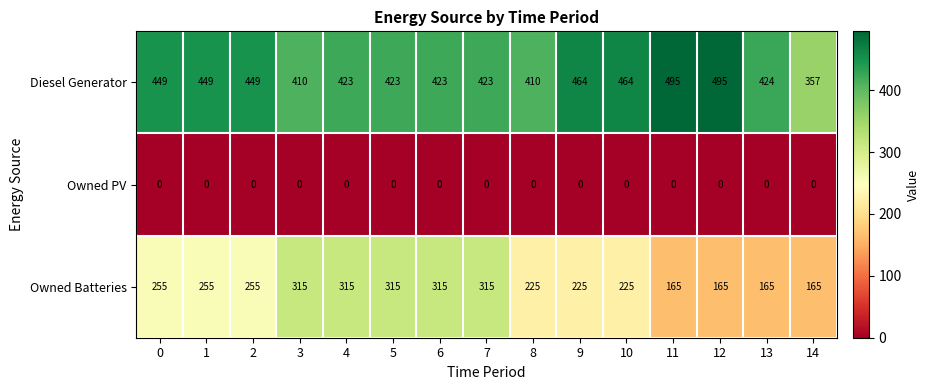

Is the value of Diesel Generator at 9 greater than the value of Owned PV at 0?

Yes